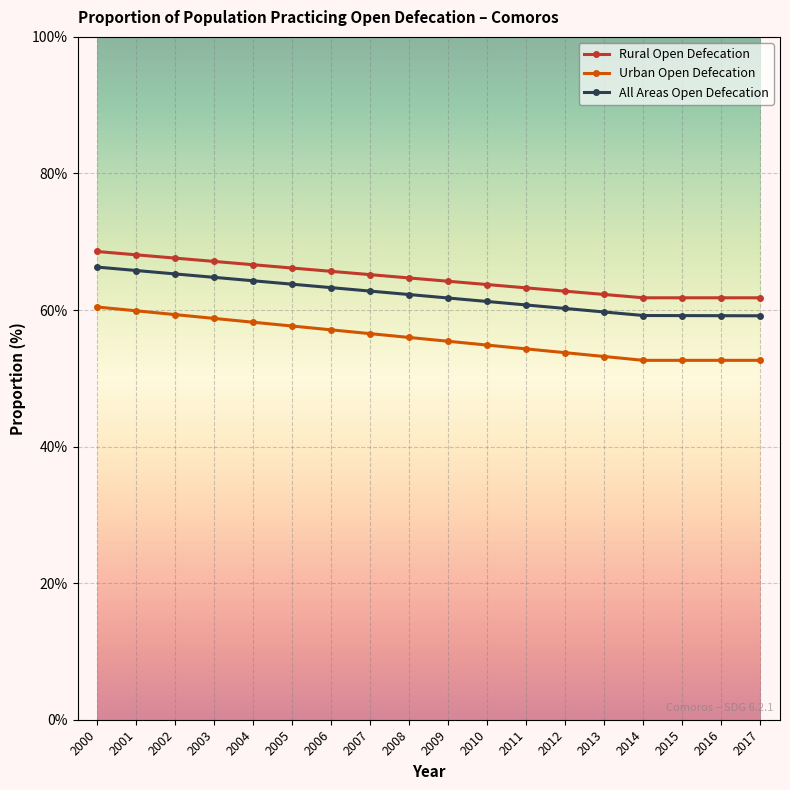

Does the chart display data point markers on the line(s)?

Yes